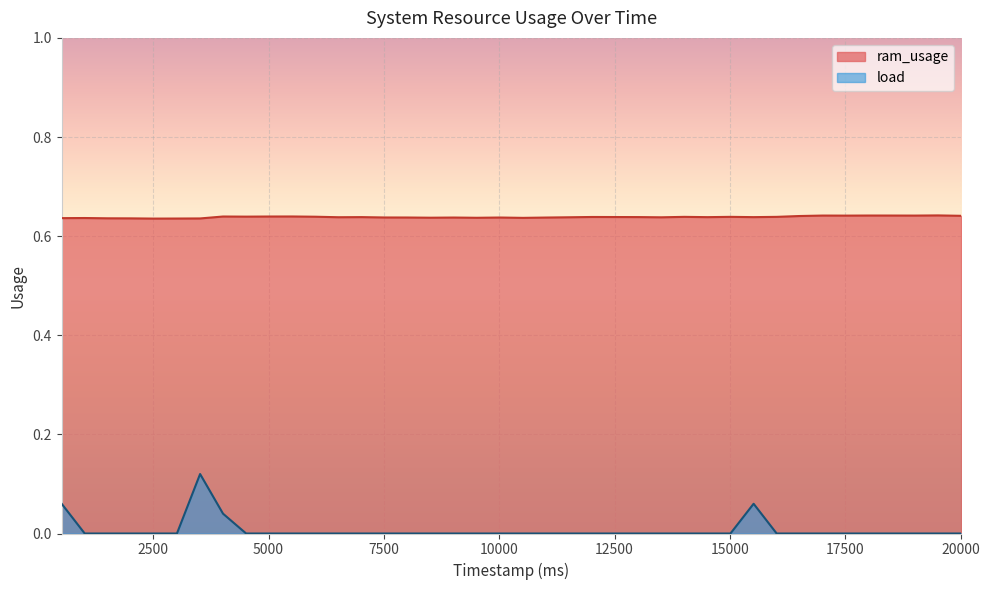

True or false: ram_usage and load intersect in this chart.

False